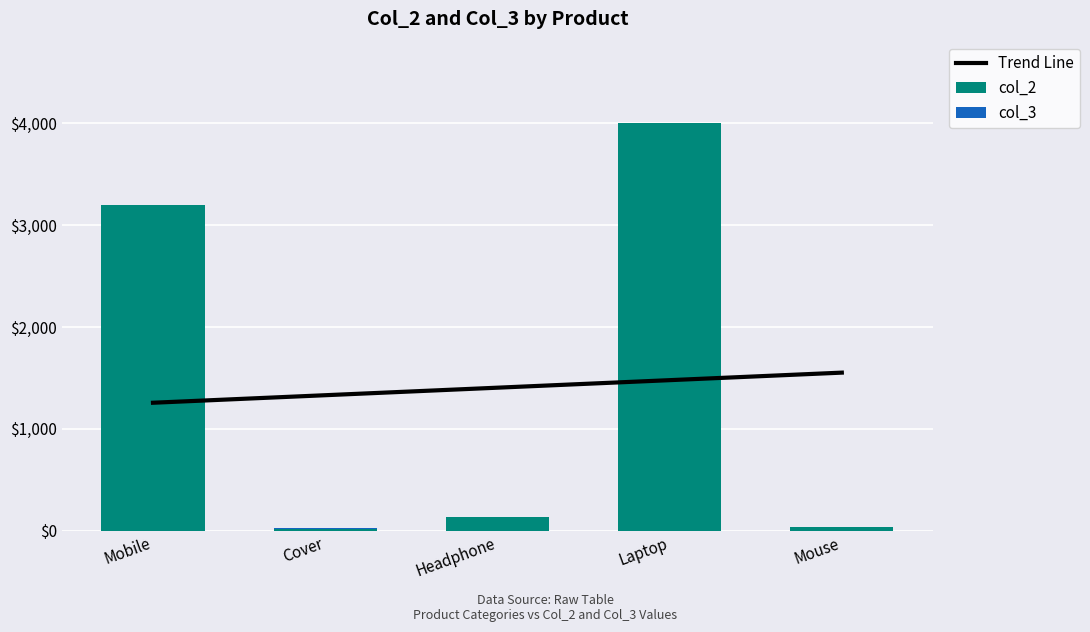

At which category does the chart reach its peak across all series?

Laptop